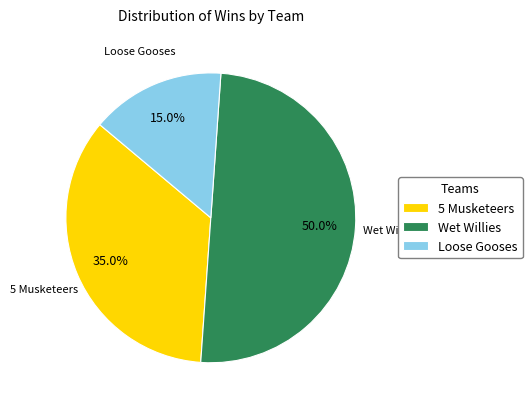

The Loose Gooses slice represents 15% of the pie. True or false?

True